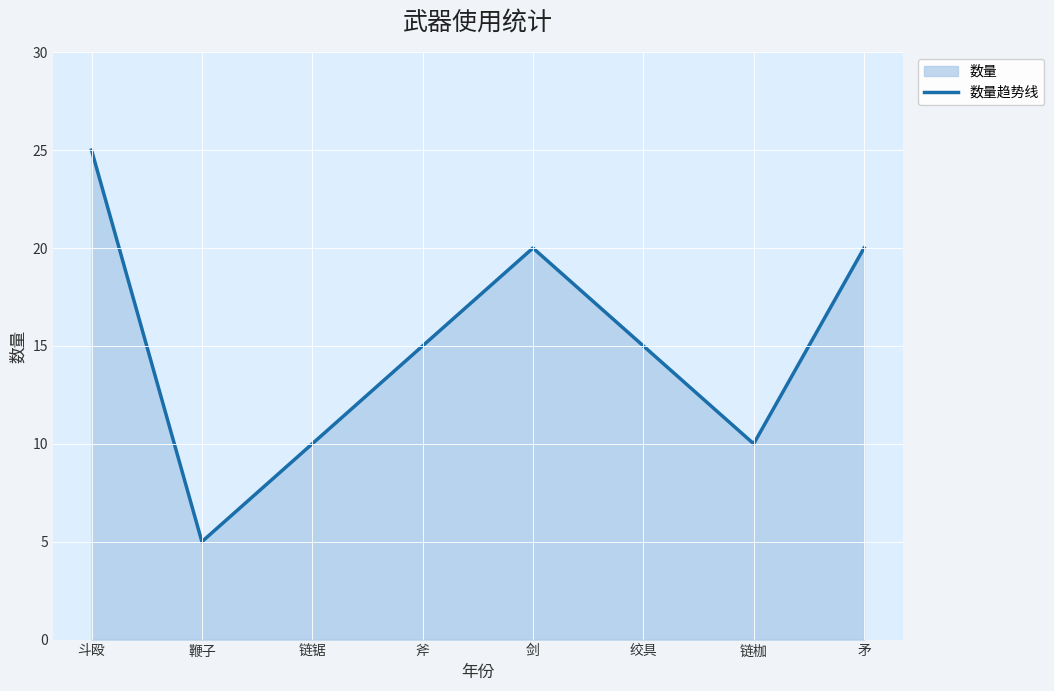

List the labels in order of value, largest first.

斗殴, 剑, 矛, 斧, 绞具, 链锯, 链枷, 鞭子